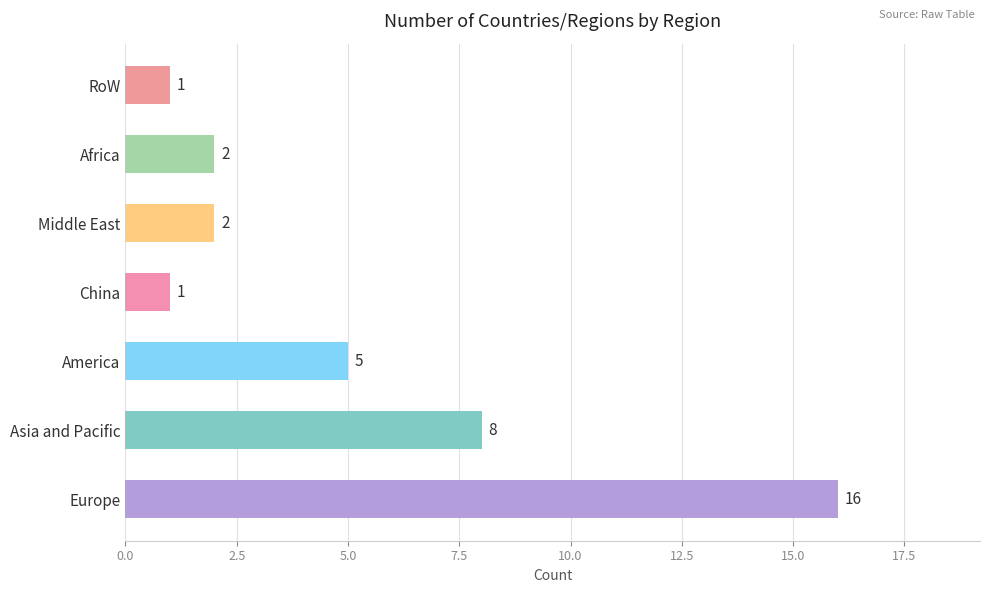

How many data points are less than 2?

2